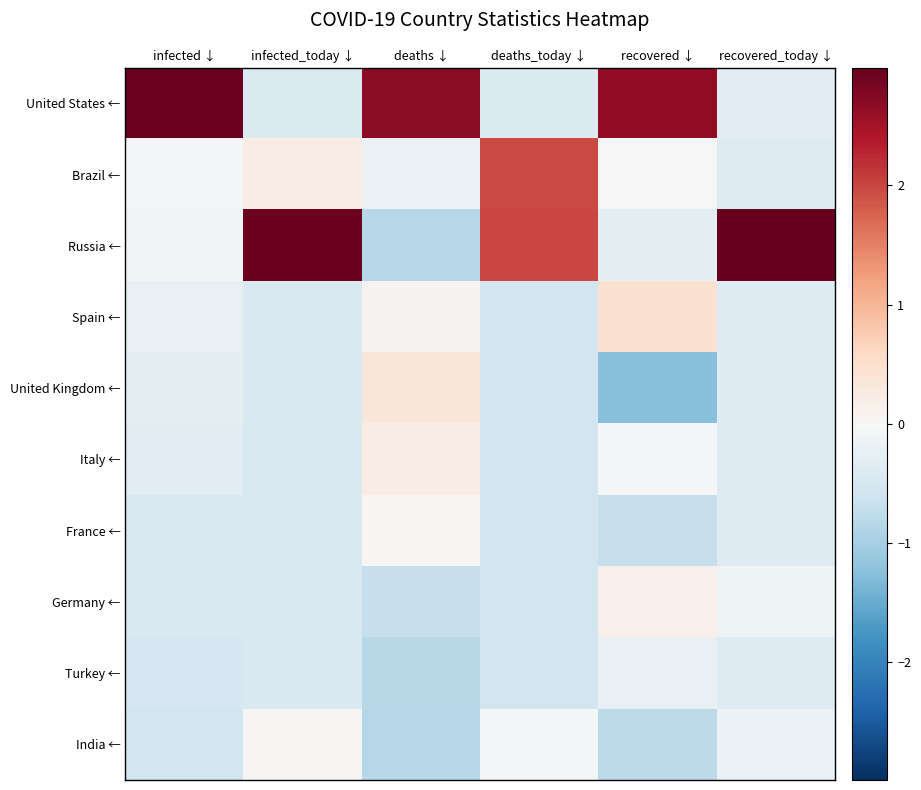

List the series in order of their peak value, highest first.

Russia ←, United States ←, Brazil ←, Spain ←, United Kingdom ←, Italy ←, Germany ←, France ←, India ←, Turkey ←